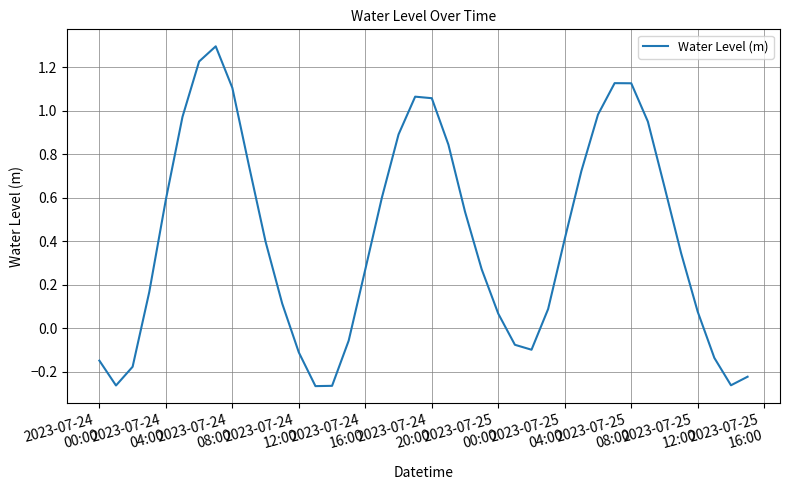

Is this an area chart (filled region under the line)?

No